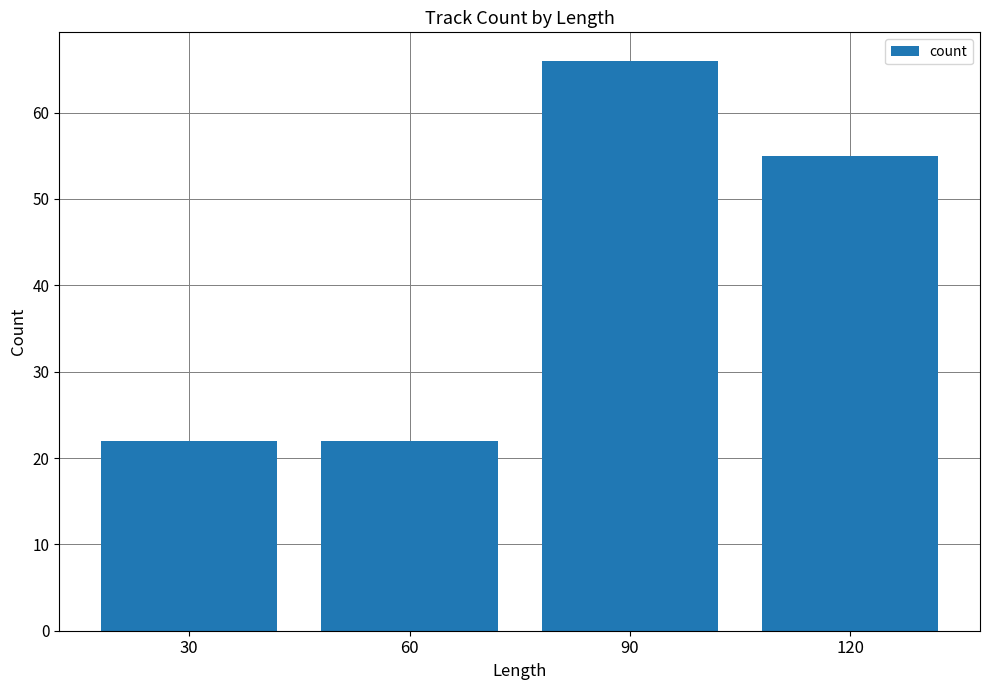

Are the bars horizontal?

No